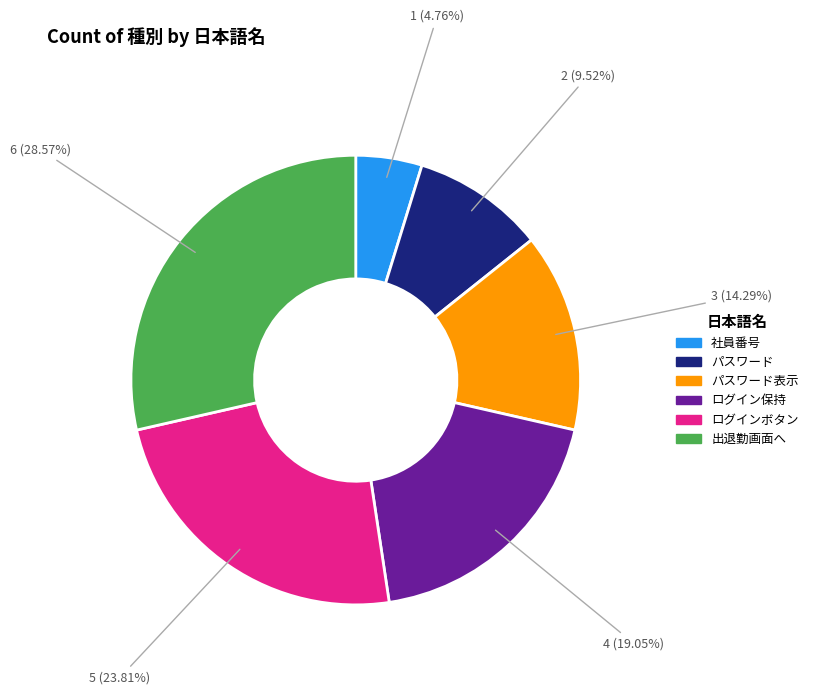

To the nearest percent, what is the difference between the 社員番号 and ログインボタン slice percentages?

19%